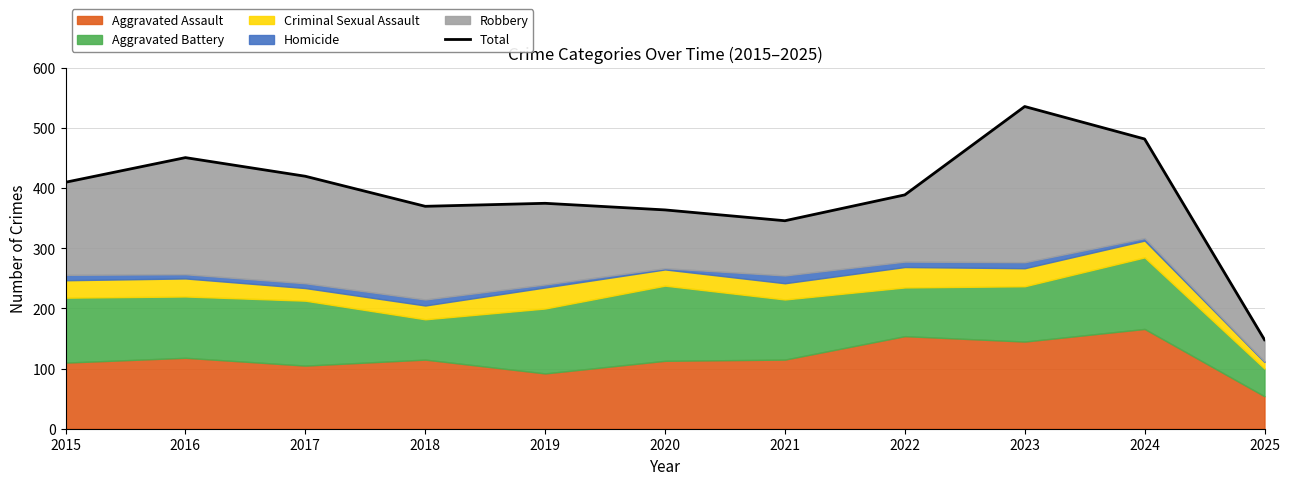

What is the value of the 2nd point from the left?

451